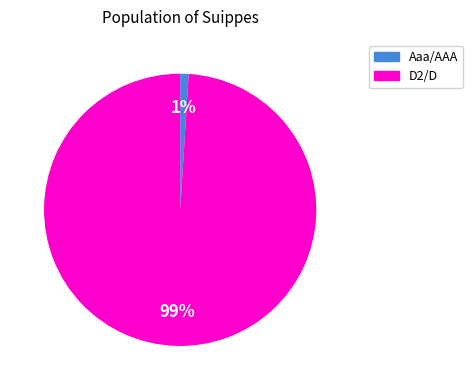

Between D2/D and Aaa/AAA, which is larger?

D2/D